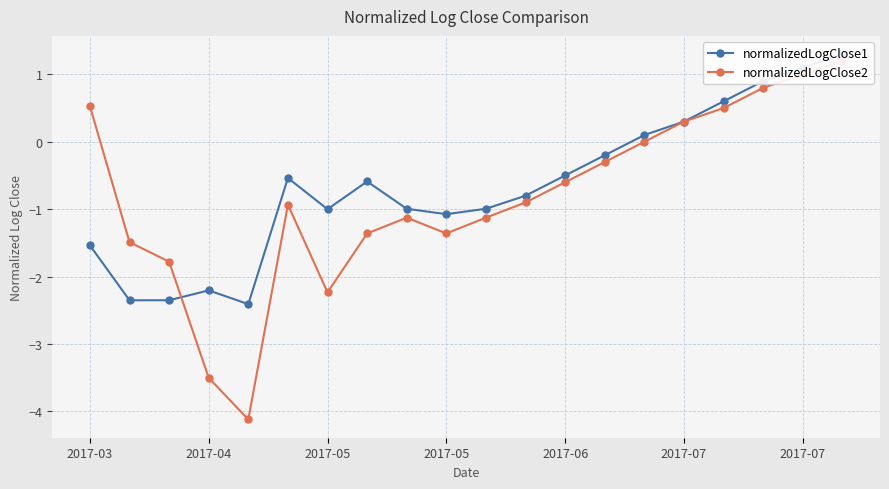

What are all the series names shown in the legend?

normalizedLogClose1, normalizedLogClose2